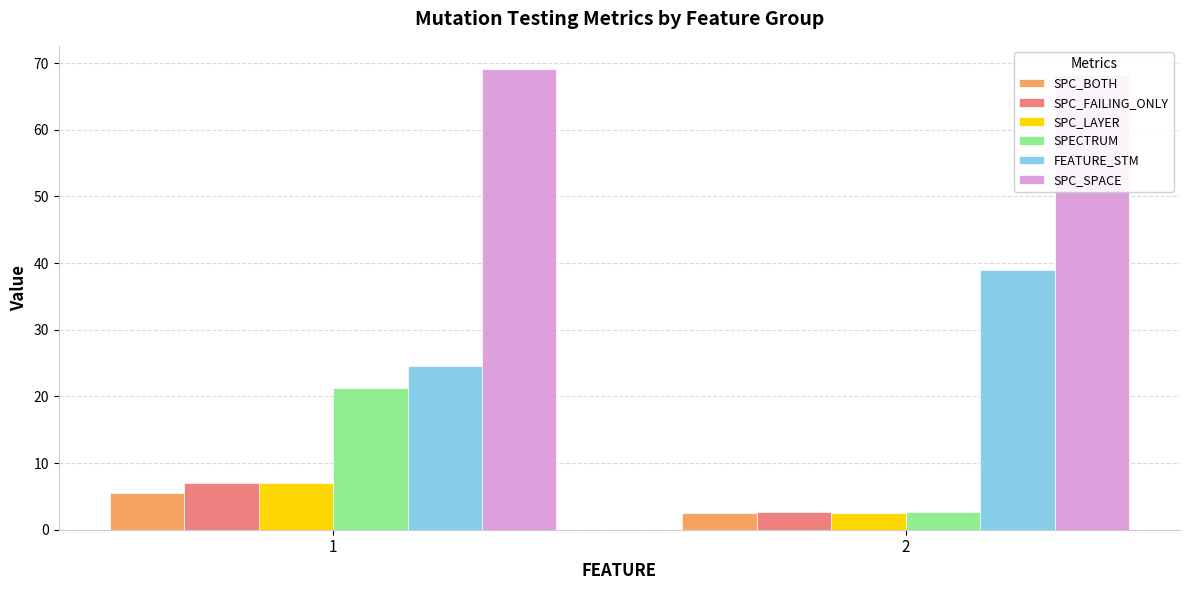

The value of SPC_LAYER at 2 is 1.7. True or false?

False